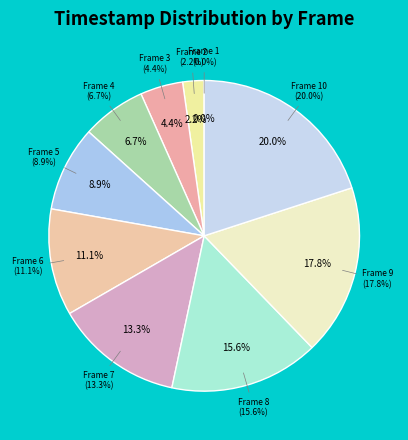

To the nearest percent, what is the average slice percentage?

10%